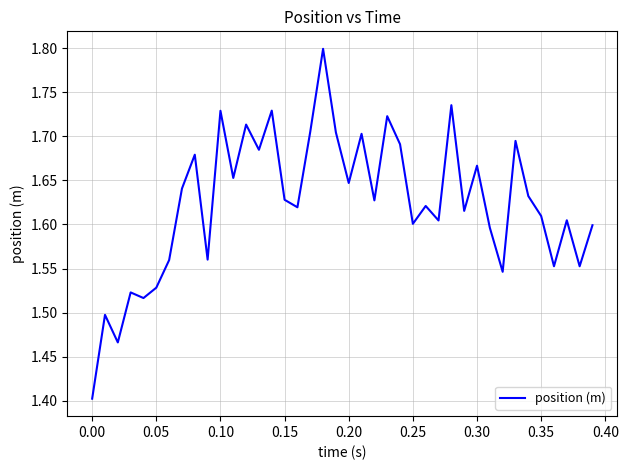

What is the difference between the maximum and minimum values?

0.4